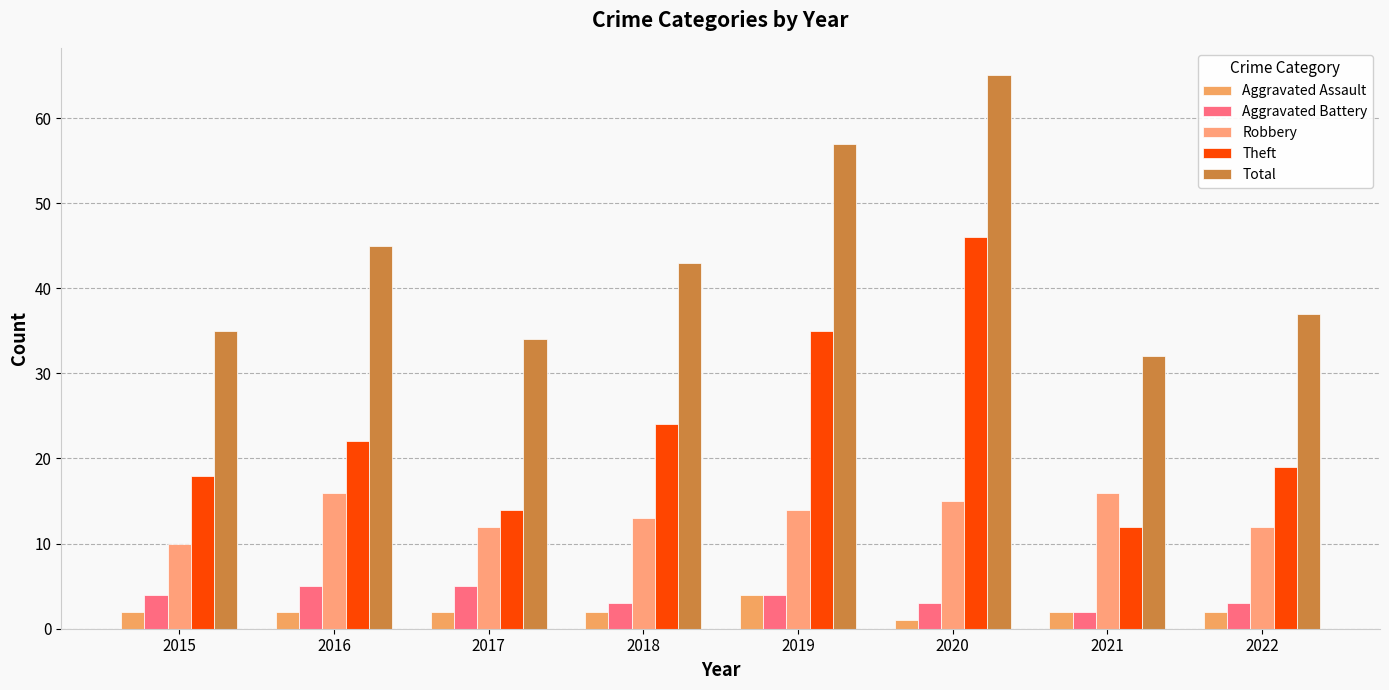

What is the sum of all Theft values?

190